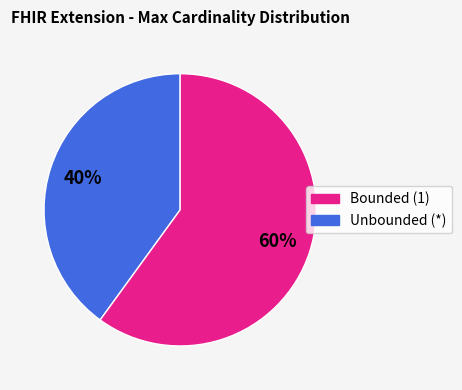

Is there any slice that represents more than half of the pie?

Yes